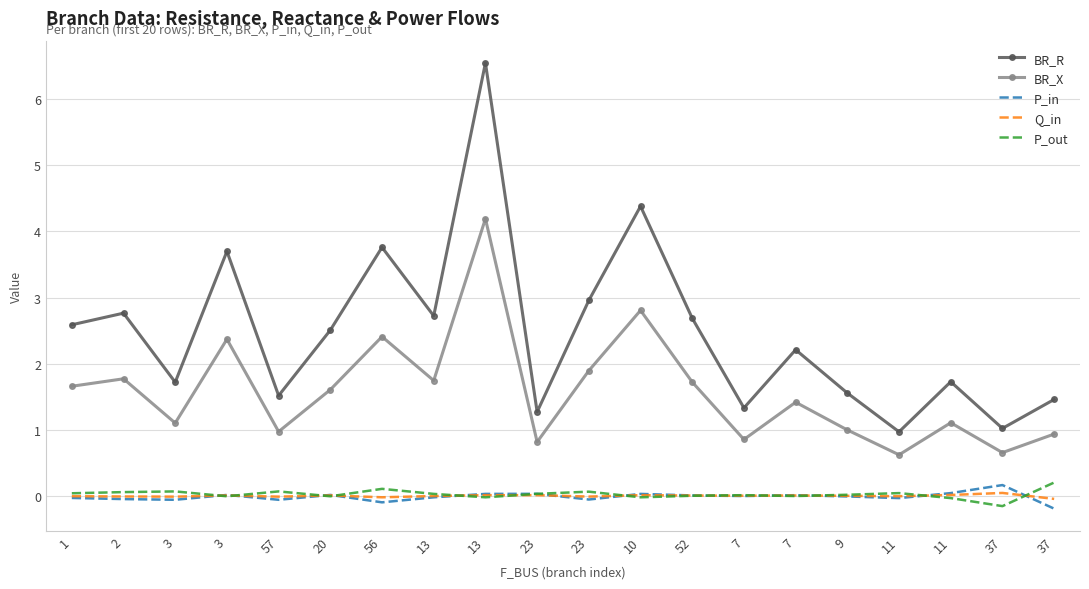

Read the P_out value at 56.

0.1